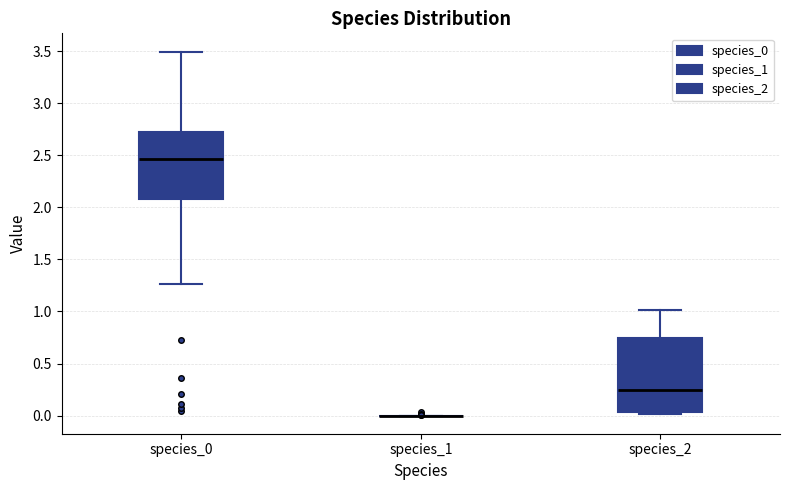

Comparing the boxes themselves (not the whiskers), which one is the tallest?

species_2